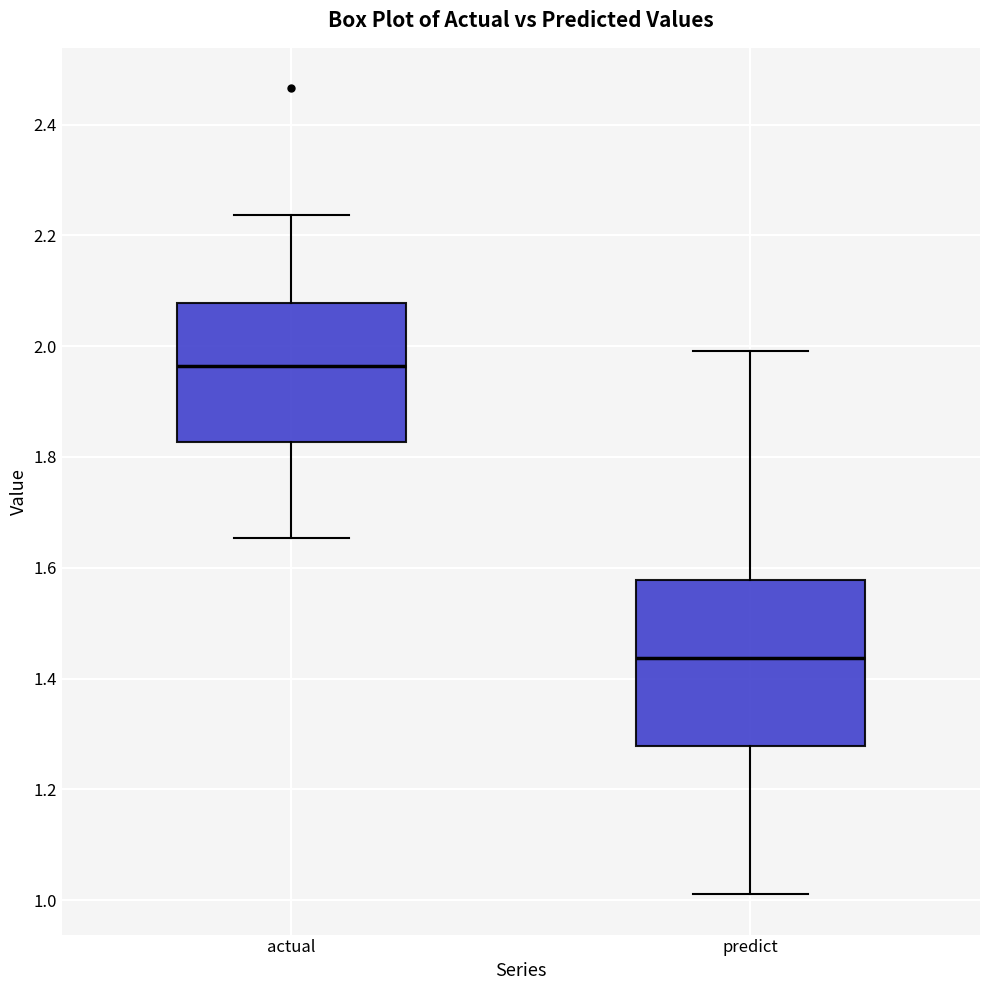

Where does the median line of the box for predict sit on the y-axis? The values are not printed on the chart, so give them approximately, as read against the axis.

1.44